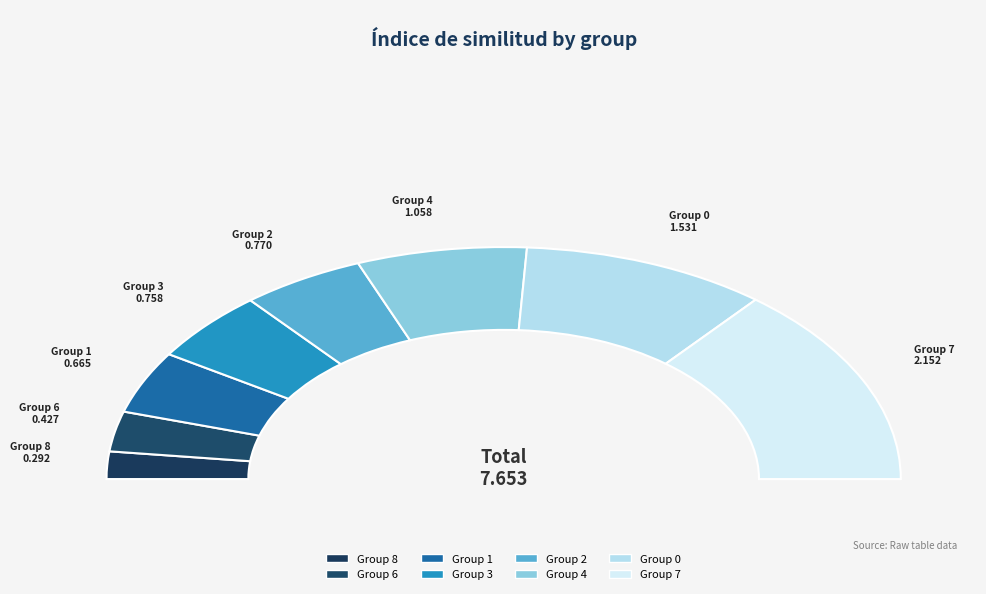

What percentage do 0 and 6 together represent?

25.6%